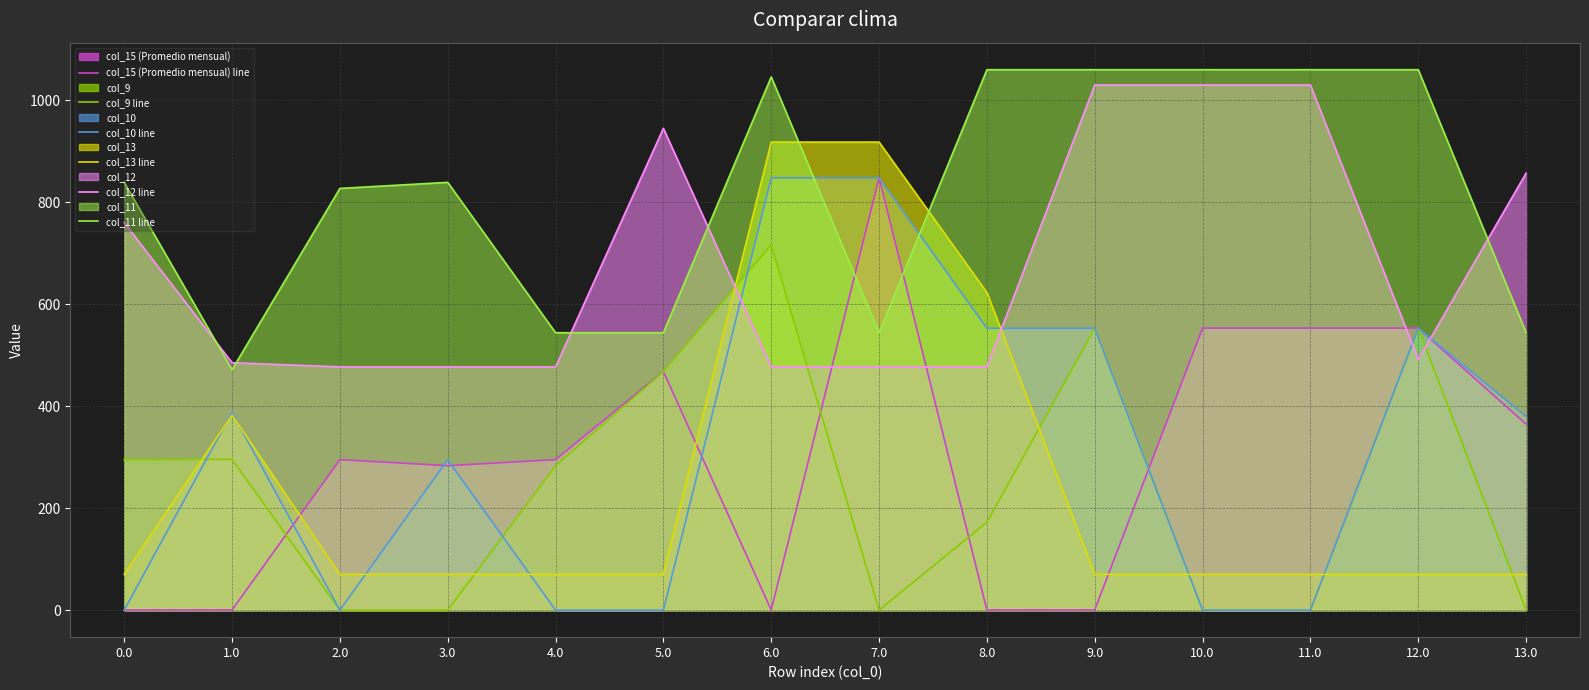

How many lines are shown in the chart?

6